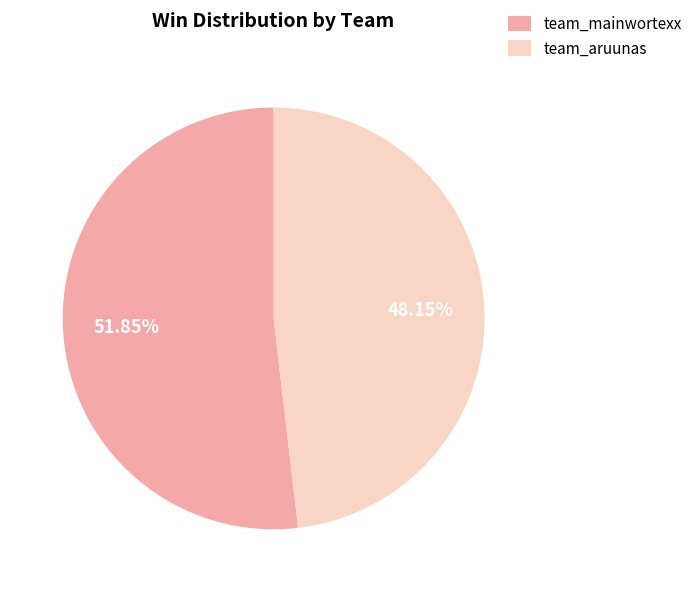

How many segments does this pie chart have?

2